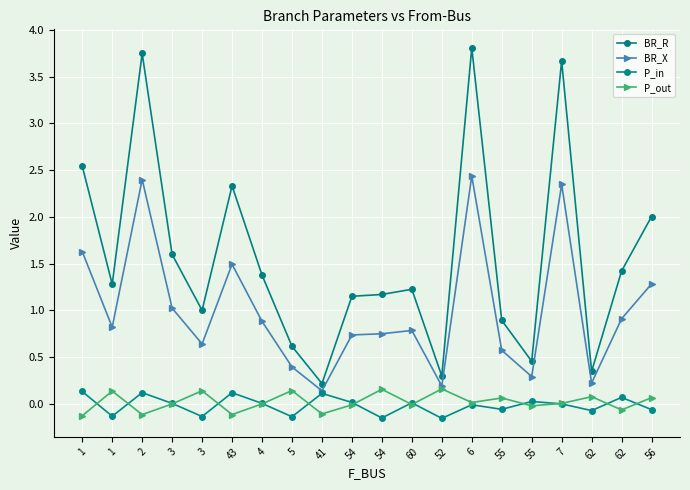

Reading right to left, what are all the values shown in this chart?

BR_R: 56=2.0	62=1.4	62=0.3	7=3.7	55=0.5	55=0.9	6=3.8	52=0.3	60=1.2	54=1.2	54=1.1	41=0.2	5=0.6	4=1.4	43=2.3	3=1.0	3=1.6	2=3.7	1=1.3	1=2.5
BR_X: 56=1.3	62=0.9	62=0.2	7=2.3	55=0.3	55=0.6	6=2.4	52=0.2	60=0.8	54=0.7	54=0.7	41=0.1	5=0.4	4=0.9	43=1.5	3=0.6	3=1.0	2=2.4	1=0.8	1=1.6
P_in: 56=-0.1	62=0.1	62=-0.1	7=-0.0	55=0.0	55=-0.1	6=-0.0	52=-0.2	60=0.0	54=-0.2	54=0.0	41=0.1	5=-0.1	4=0.0	43=0.1	3=-0.1	3=0.0	2=0.1	1=-0.1	1=0.1
P_out: 56=0.1	62=-0.1	62=0.1	7=0.0	55=-0.0	55=0.1	6=0.0	52=0.2	60=-0.0	54=0.2	54=-0.0	41=-0.1	5=0.1	4=-0.0	43=-0.1	3=0.1	3=-0.0	2=-0.1	1=0.1	1=-0.1